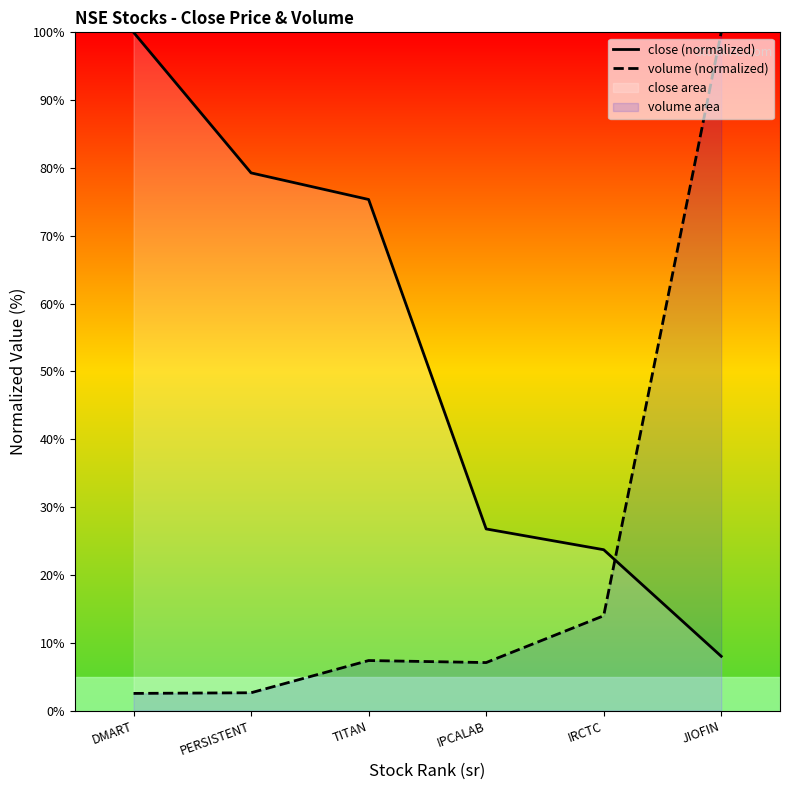

At which category is the sum across all series the highest?

JIOFIN